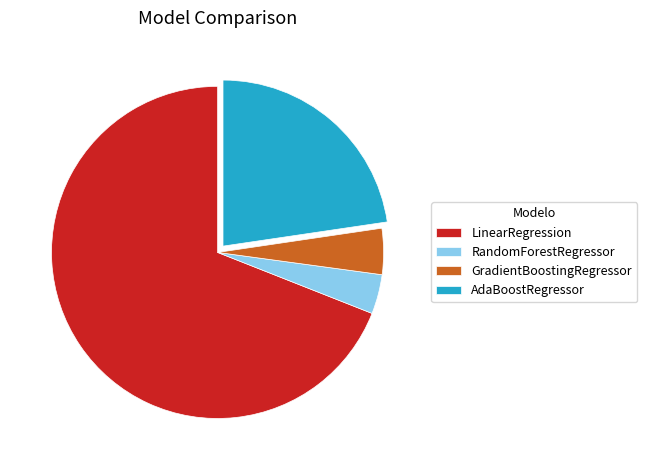

The AdaBoostRegressor slice represents 23% of the pie. True or false?

True